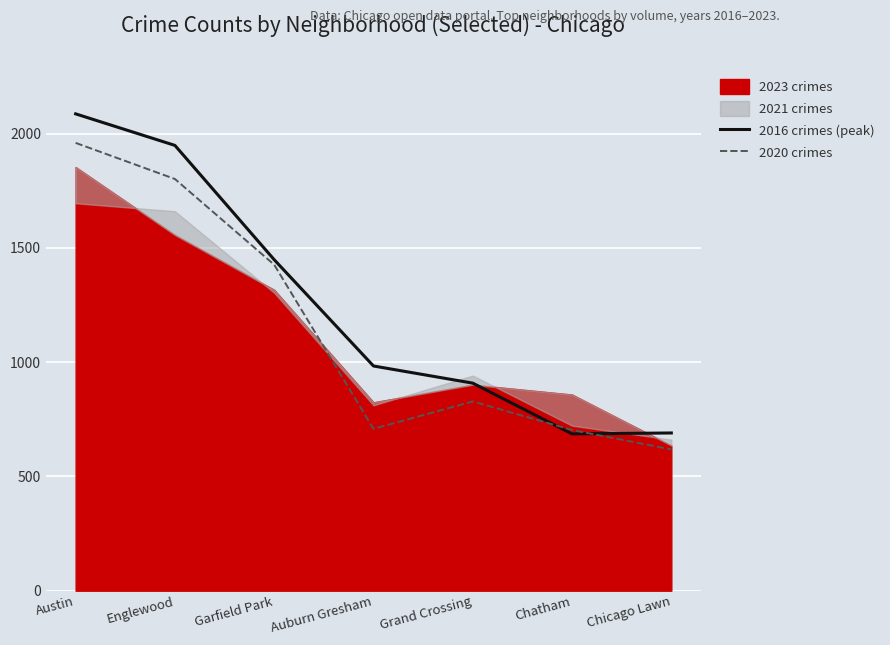

Count the number of categories in the chart.

7